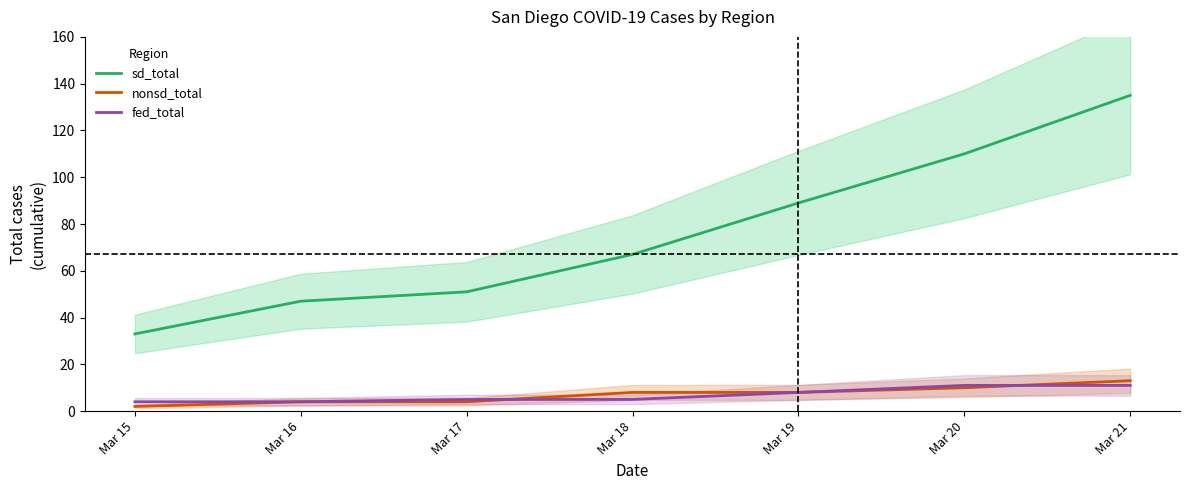

How many lines are shown in the chart?

3